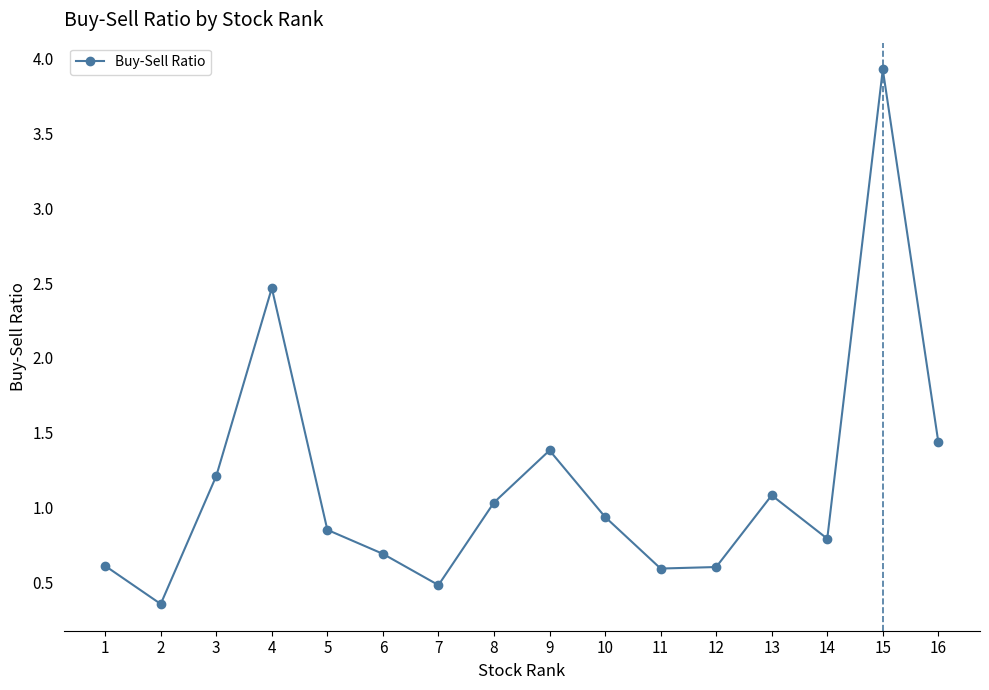

What is the value of the 11th point from the left?

0.6